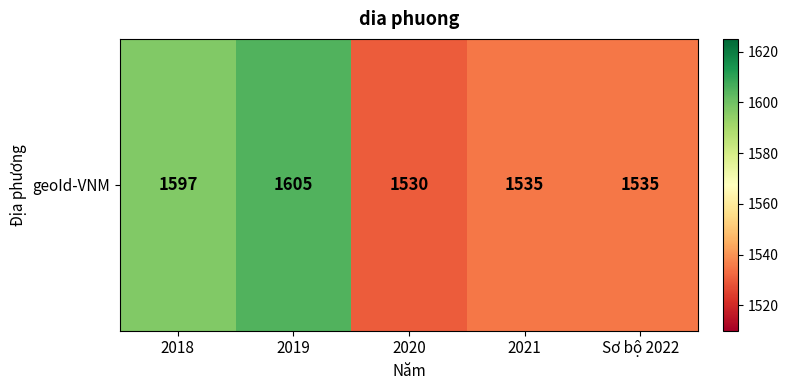

At which label does the data first exceed 1535?

2018